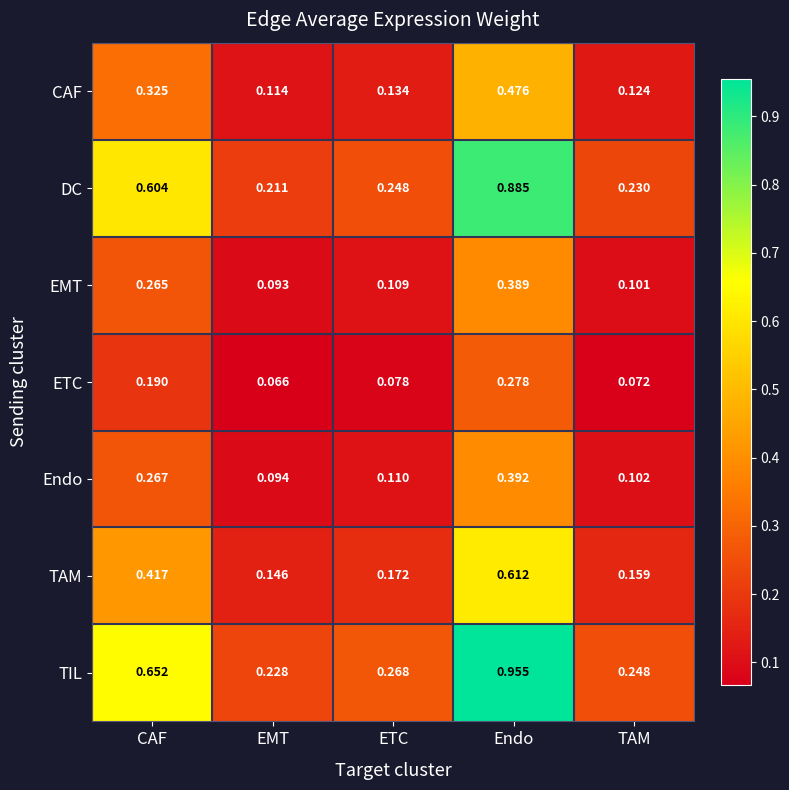

How many categories are shown in the chart?

5